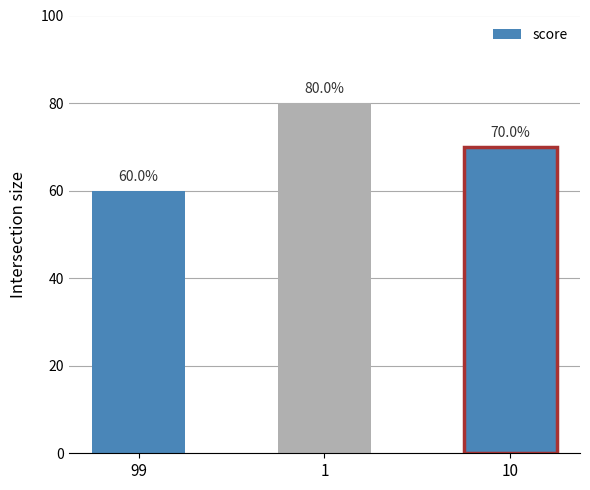

List the labels in order of value, largest first.

1, 10, 99